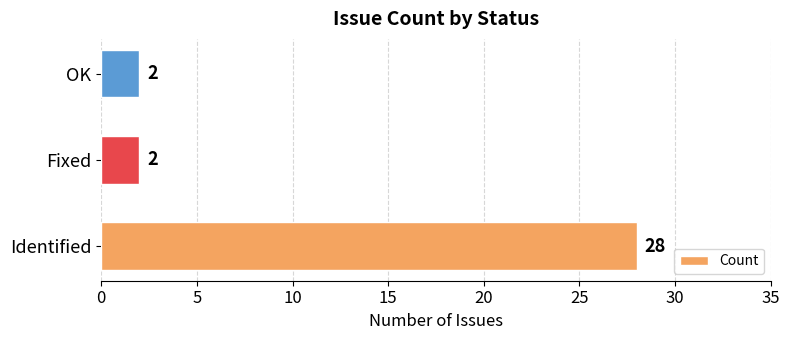

The value at Identified is 20. True or false?

False